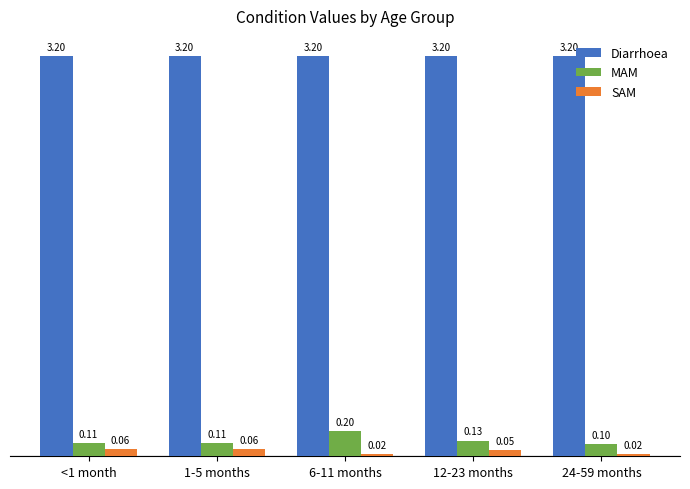

Rank the series at 24-59 months from highest to lowest value.

Diarrhoea, MAM, SAM